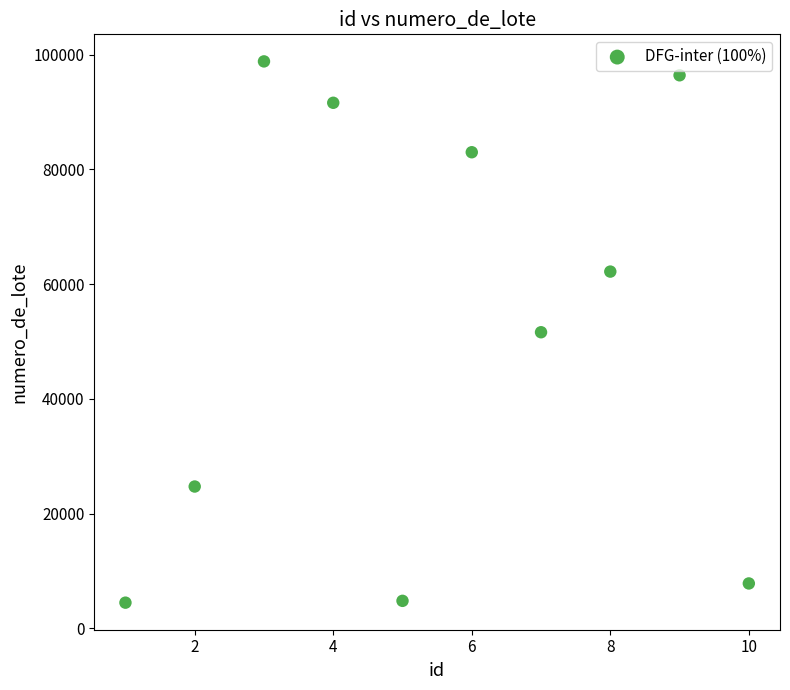

What is the range of X values (max minus min)?

9